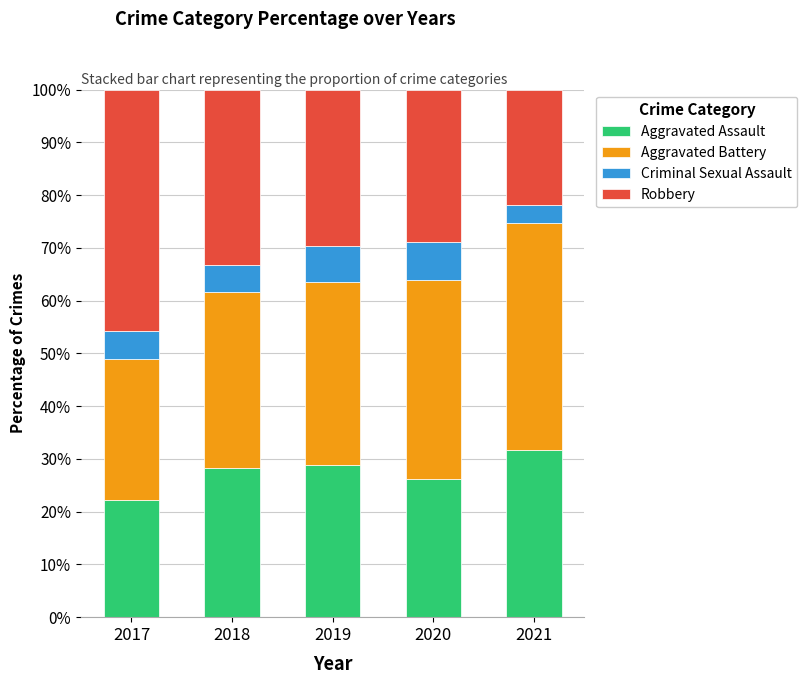

What is the highest value of the Aggravated Assault series?

31.7